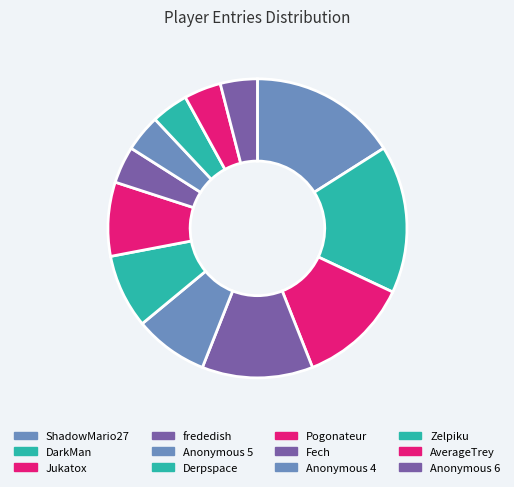

Does Derpspace represent more than half of the total?

No